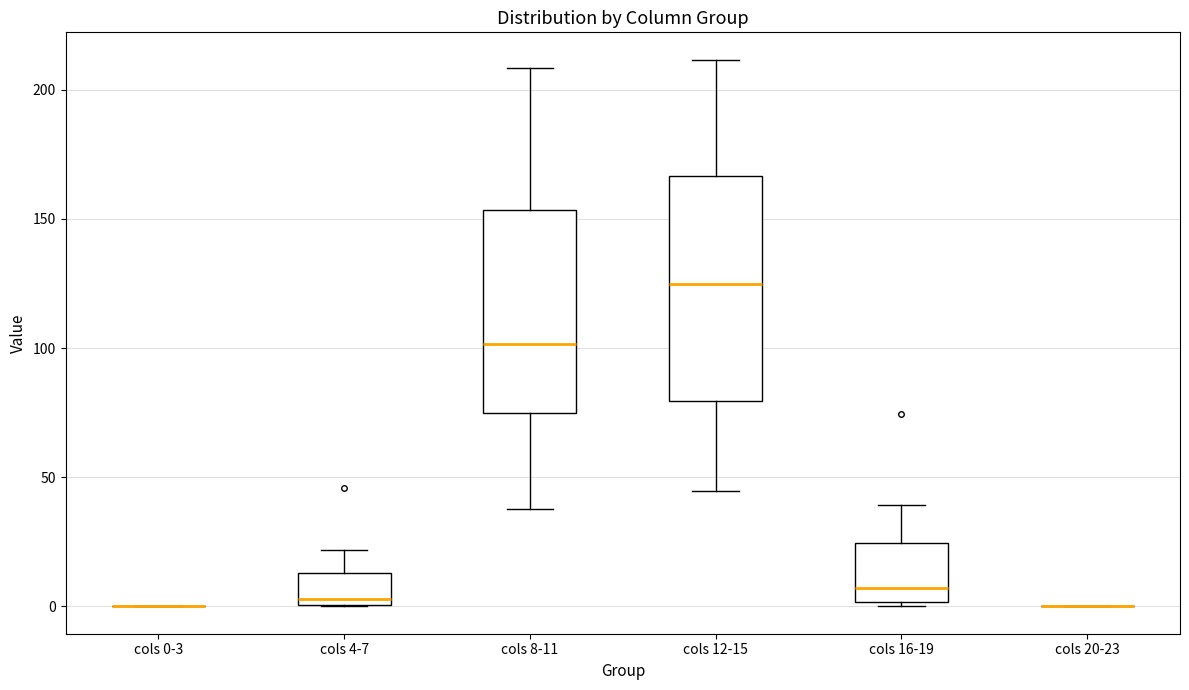

Reading left to right, transcribe this box plot: for each box, give where its median line is, the range the box spans, and where its two whiskers end, as read against the y-axis. The values are not printed on the chart, so give them approximately, as read against the axis.

cols 0-3: box collapsed to a line at 0, whiskers 0 to 0
cols 4-7: median 5, box 0 to 15, whiskers 0 to 20
cols 8-11: median 100, box 75 to 155, whiskers 40 to 210
cols 12-15: median 125, box 80 to 165, whiskers 45 to 210
cols 16-19: median 5, box 0 to 25, whiskers 0 (just below the box's lower edge) to 40
cols 20-23: box collapsed to a line at 0, whiskers 0 to 0